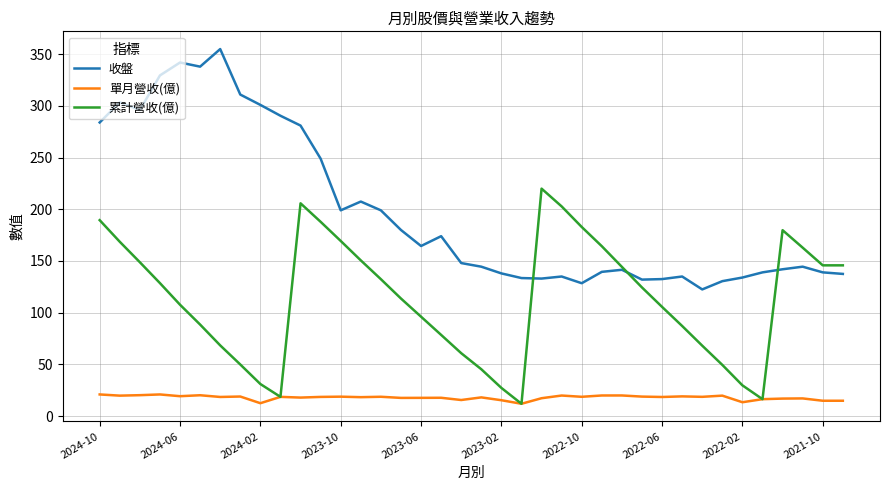

Which series has the largest range (max minus min)?

收盤